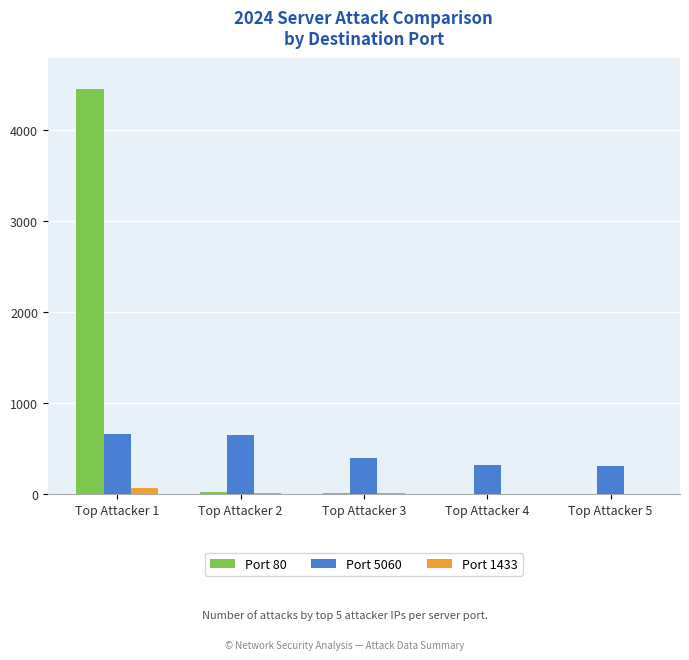

What is the maximum value for Port 5060?

658